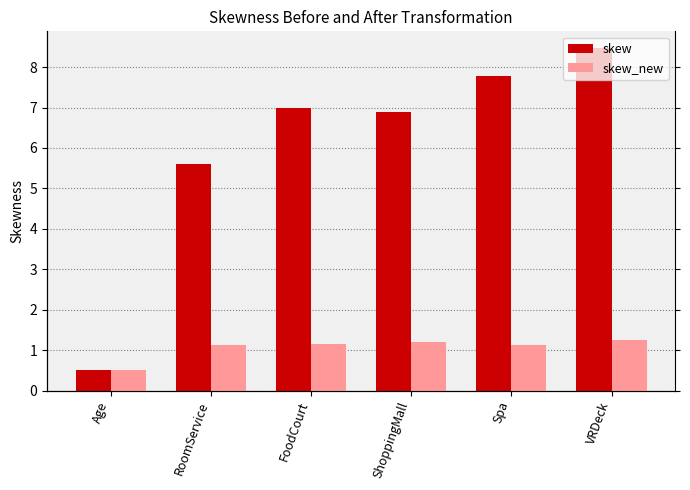

Are the bars grouped side by side (vs. stacked)?

Yes